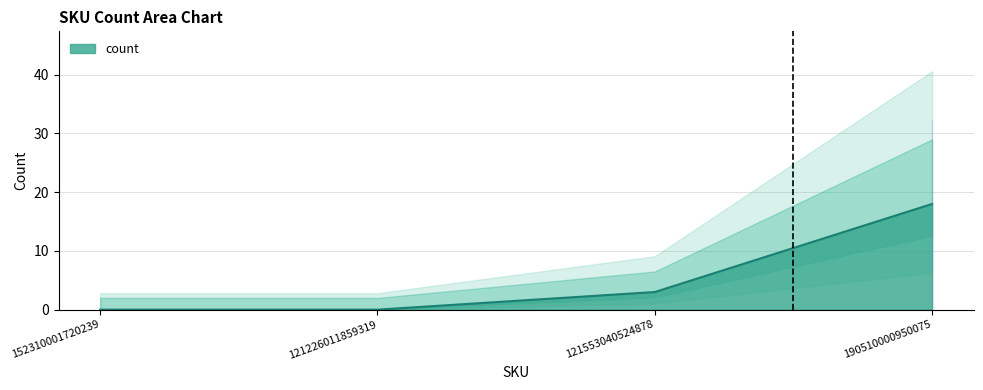

Rank the categories by value from lowest to highest.

152310001720239, 121226011859319, 121553040524878, 190510000950075